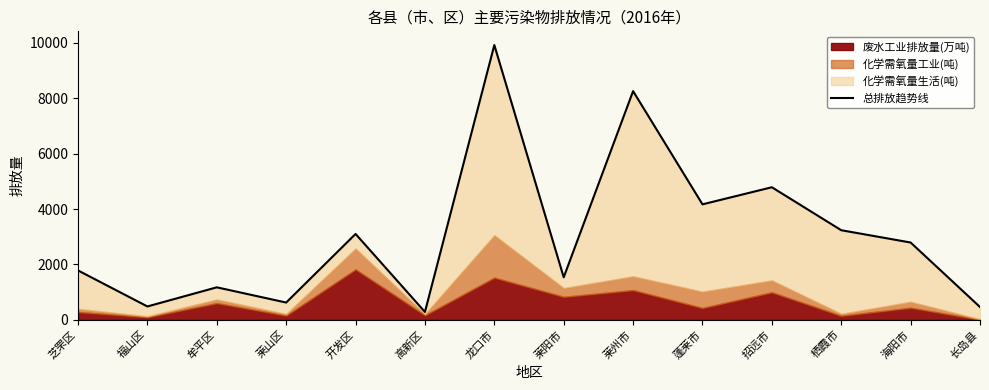

What is the difference between the maximum and minimum values?

9640.1